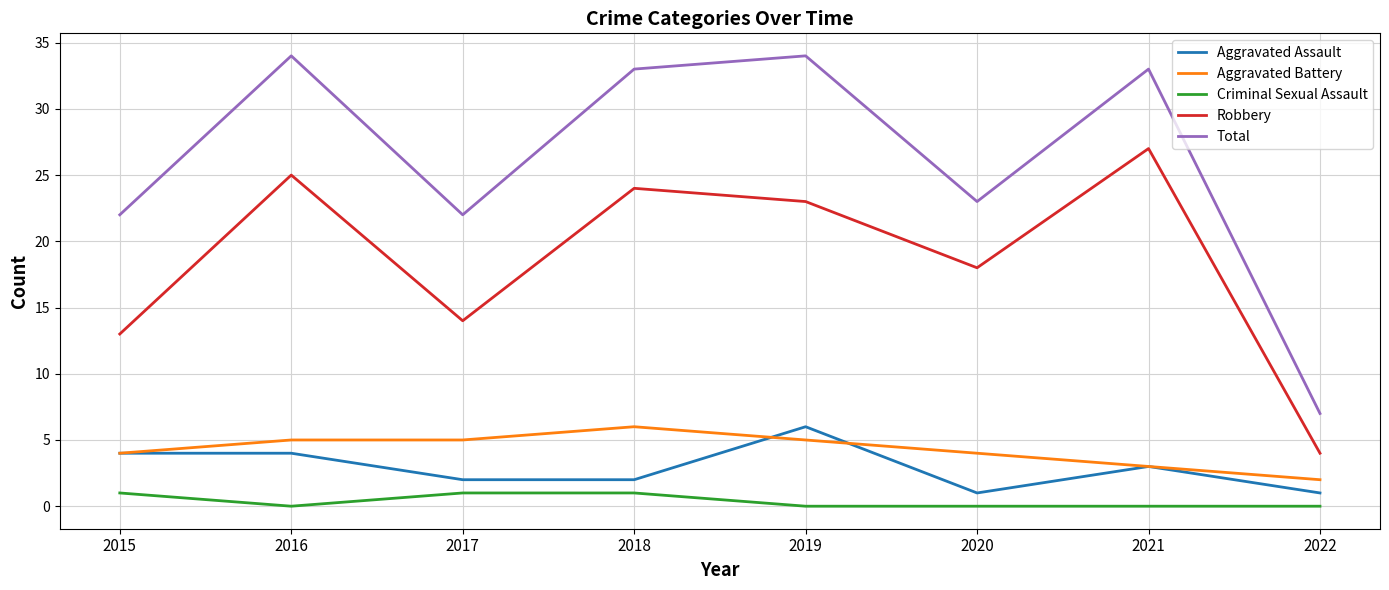

Which series has the widest spread of values?

Total